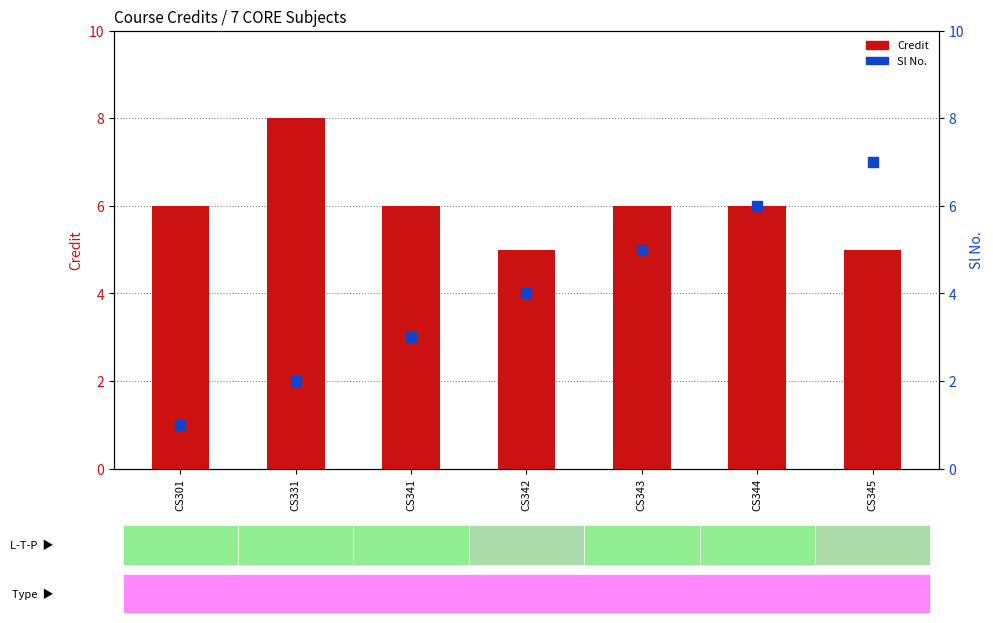

Which series reaches the maximum Y coordinate?

Credit